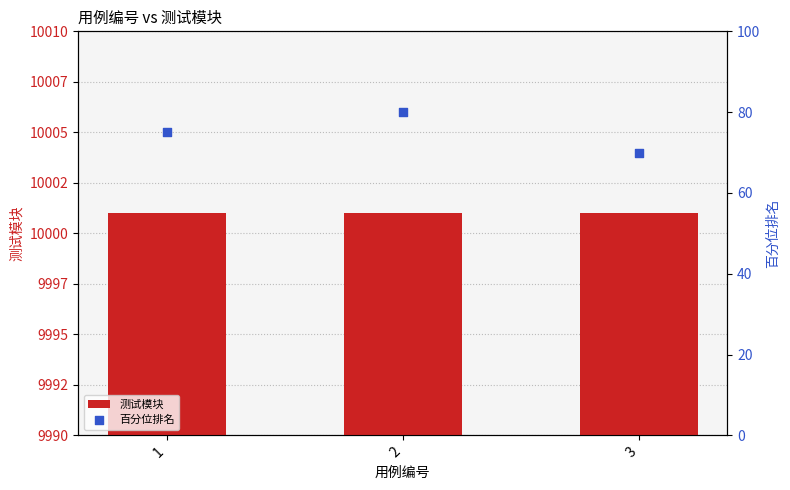

What is the total value across all series at 1?

10076